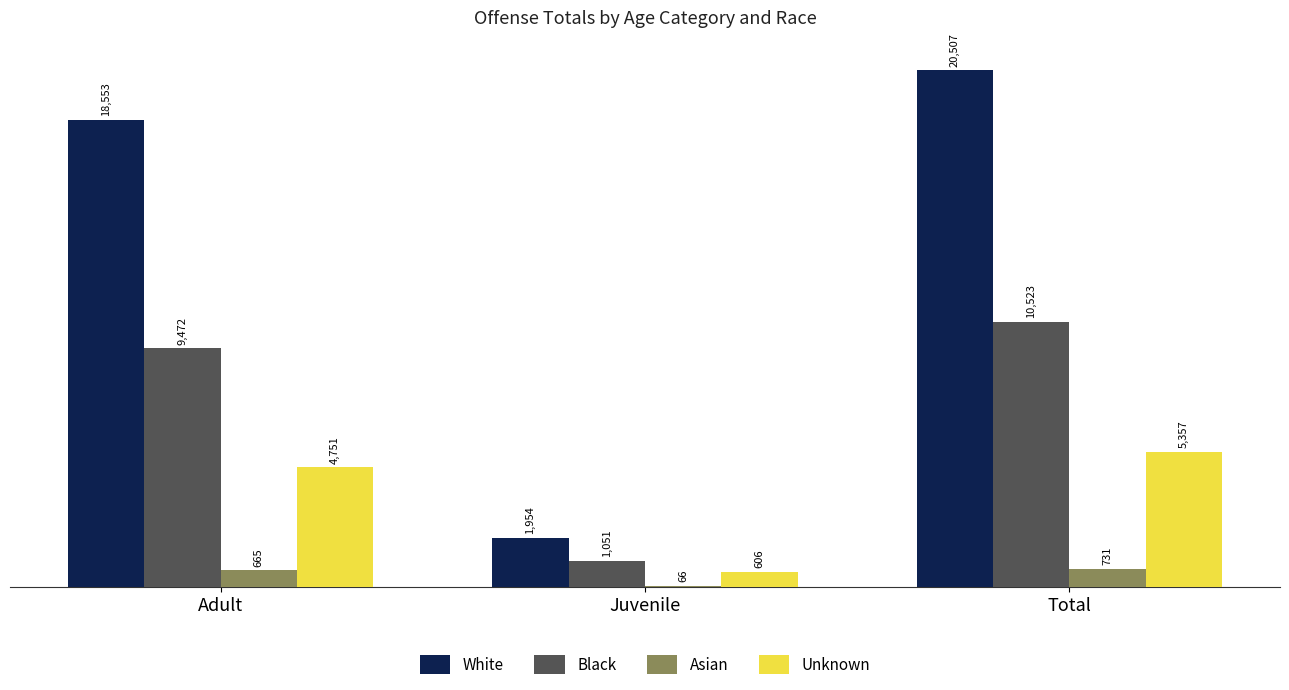

What is the total value across all series at Adult?

33441